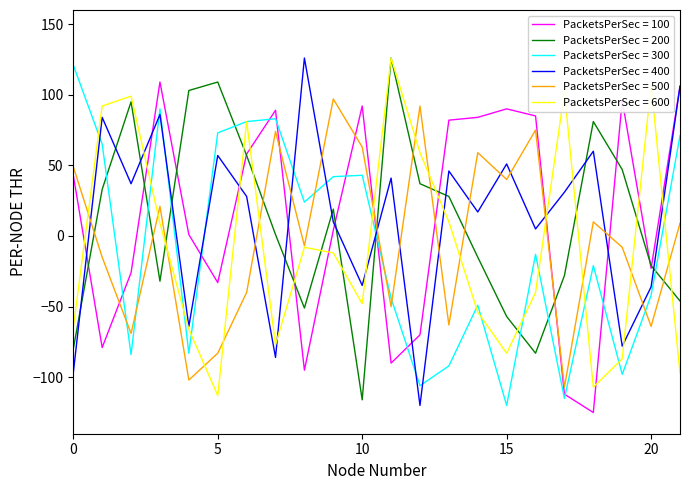

What is the highest value of the PacketsPerSec = 600 series?

126